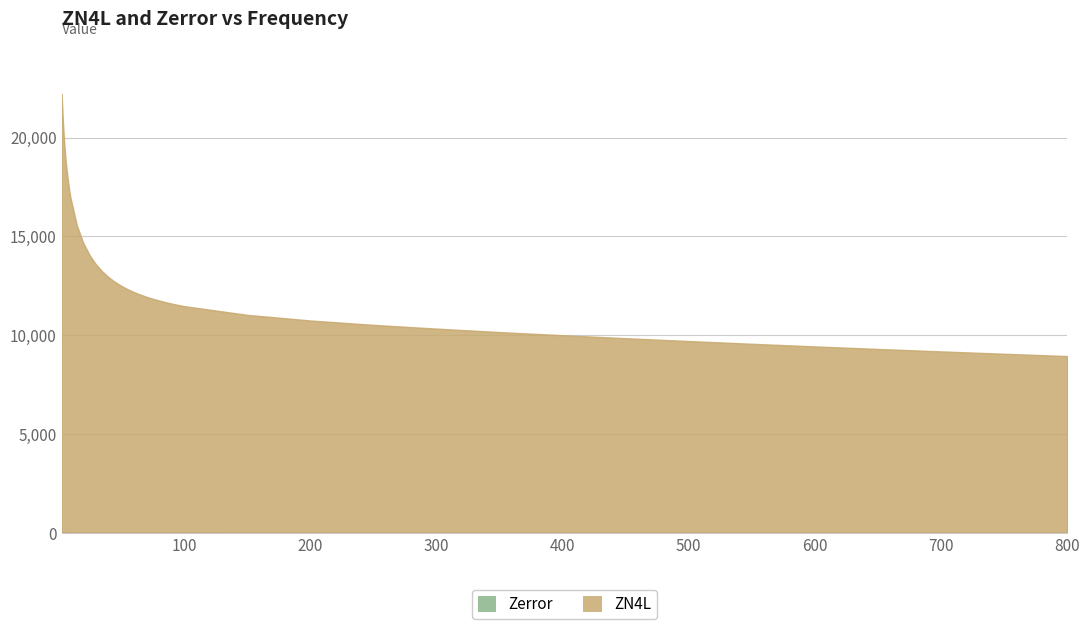

Reading left to right, what are all the values shown in this chart?

ZN4L: 3=22201.2	4=20811.0	5=19783.2	6=18957.9	7=18337.4	8=17811.8	9=17352.4	10=16965.3	15=15578.0	20=14693.7	25=14072.5	30=13605.3	35=13243.3	40=12950.8	45=12711.2	50=12511.0	55=12341.2	60=12194.3	65=12066.5	70=11953.2	75=11851.7	80=11762.7	85=11680.7	90=11607.0	95=11538.9	100=11476.7	150=11034.7	200=10749.7	250=10527.9	300=10338.4	350=10163.3	400=10003.8	450=9853.3	500=9709.2	550=9570.6	600=9437.4	650=9309.1	700=9185.8	750=9066.1	800=8949.5
Zerror: 3=36.6	4=33.8	5=29.7	6=27.9	7=26.9	8=26.4	9=25.4	10=25.1	15=20.8	20=20.7	25=19.6	30=19.4	35=18.2	40=18.6	45=18.0	50=17.6	55=17.1	60=17.3	65=17.1	70=17.1	75=16.5	80=16.9	85=16.6	90=16.5	95=16.4	100=17.3	150=14.8	200=15.0	250=14.1	300=14.0	350=13.0	400=12.8	450=11.3	500=11.1	550=10.3	600=10.6	650=10.1	700=9.6	750=9.5	800=9.3